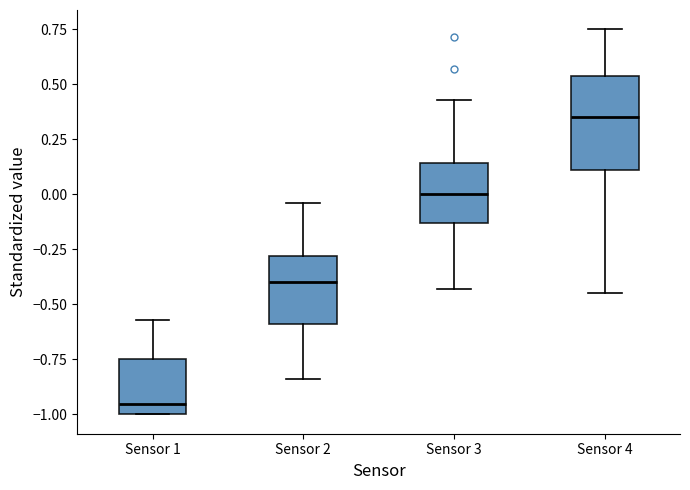

Which box's median line is the highest?

Sensor 4